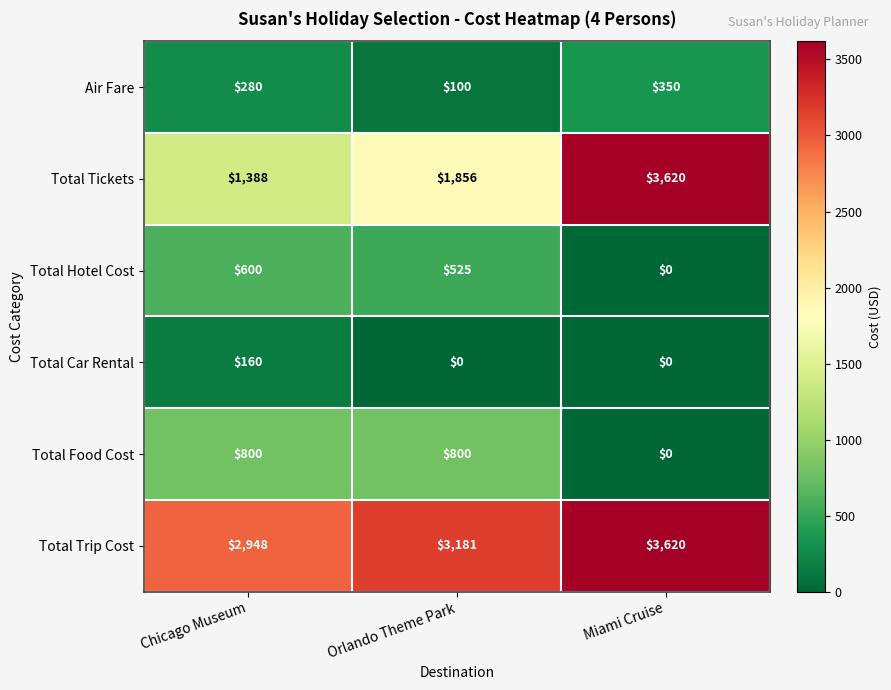

What is the total value across all series at Chicago Museum?

6176